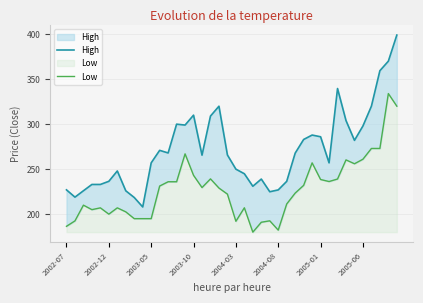

Which series has the largest total across all categories?

High